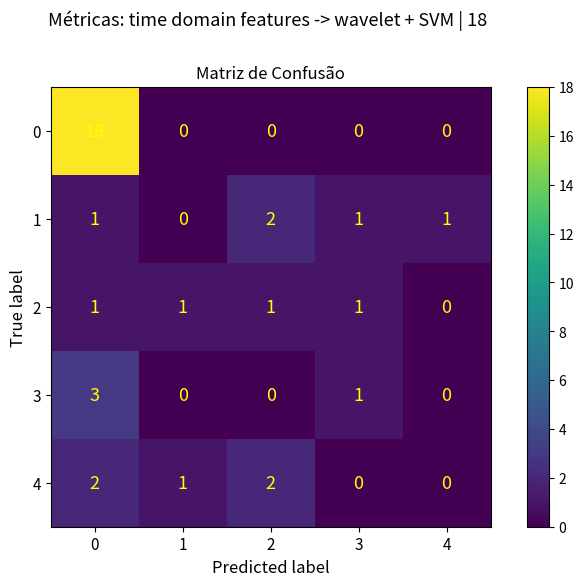

Reading left to right, list all the values displayed in this chart.

0: 18	0	0	0	0
1: 1	0	2	1	1
2: 1	1	1	1	0
3: 3	0	0	1	0
4: 2	1	2	0	0